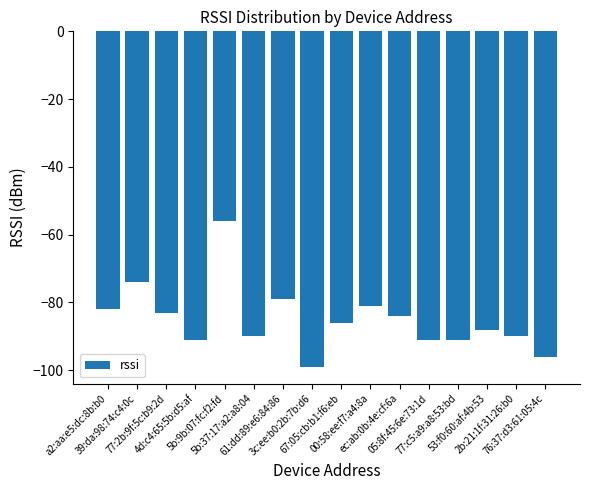

Reading left to right, extract all data points from this chart.

a2:aa:e5:dc:8b:b0=-82	39:da:98:74:c4:0c=-74	77:2b:9f:5c:b9:2d=-83	4d:c4:65:5b:d5:af=-91	5b:9b:07:fc:f2:fd=-56	5b:37:17:a2:a8:04=-90	61:dd:89:e6:84:86=-79	3c:ee:b0:2b:7b:d6=-99	67:05:cb:b1:f6:eb=-86	00:58:ee:f7:a4:8a=-81	ec:ab:0b:4e:cf:6a=-84	05:8f:45:6e:73:1d=-91	77:c5:a9:a8:53:bd=-91	53:f0:60:af:4b:53=-88	2b:21:1f:31:26:b0=-90	76:37:d3:61:05:4c=-96